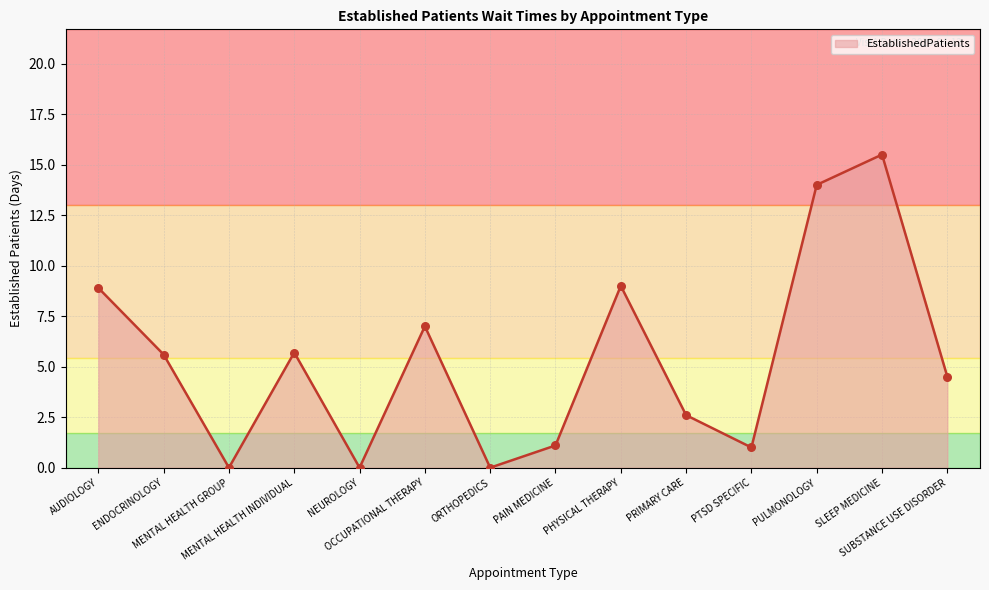

What is the ratio of the value at PULMONOLOGY to the value at SLEEP MEDICINE?

0.9